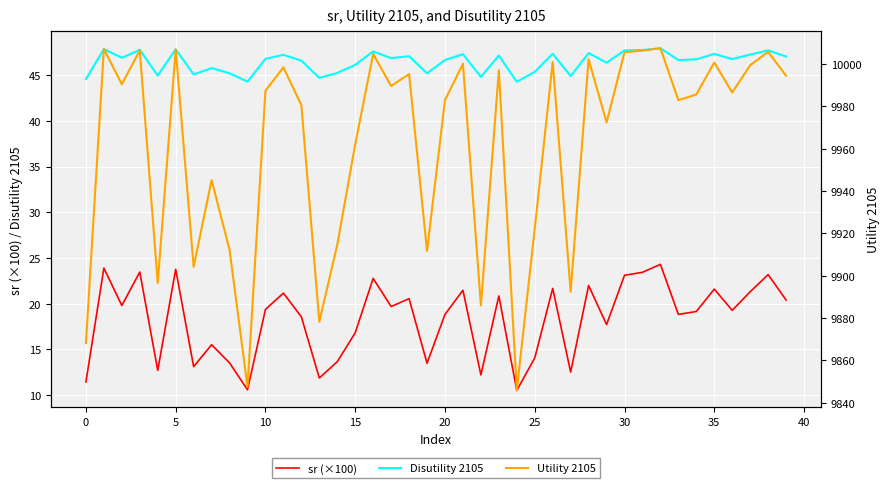

The Disutility 2105 series shows 85.9 at 32. True or false?

False